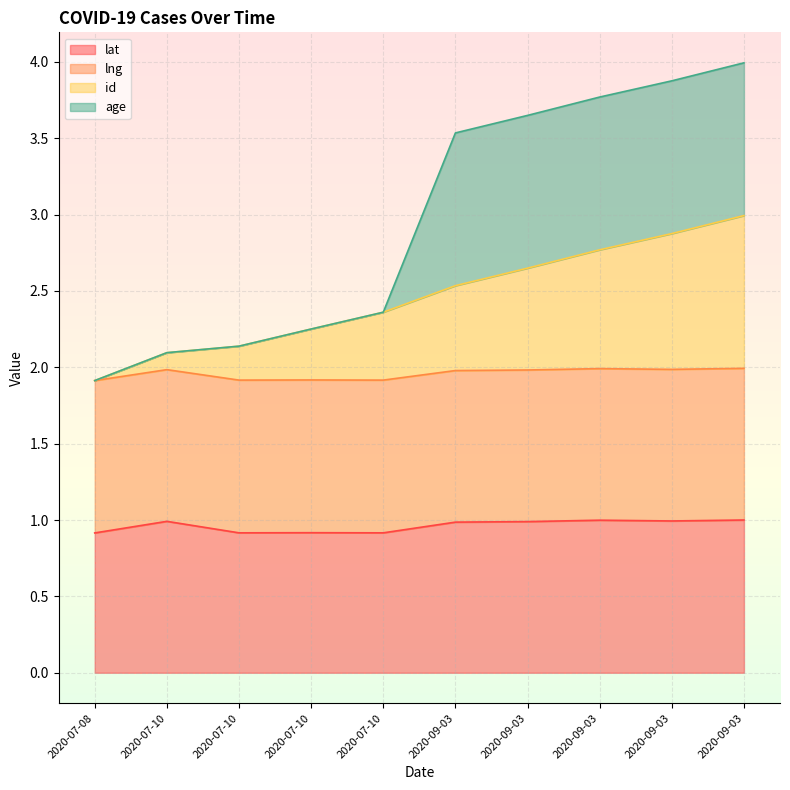

What are all the series names shown in the legend?

lat, lng, id, age